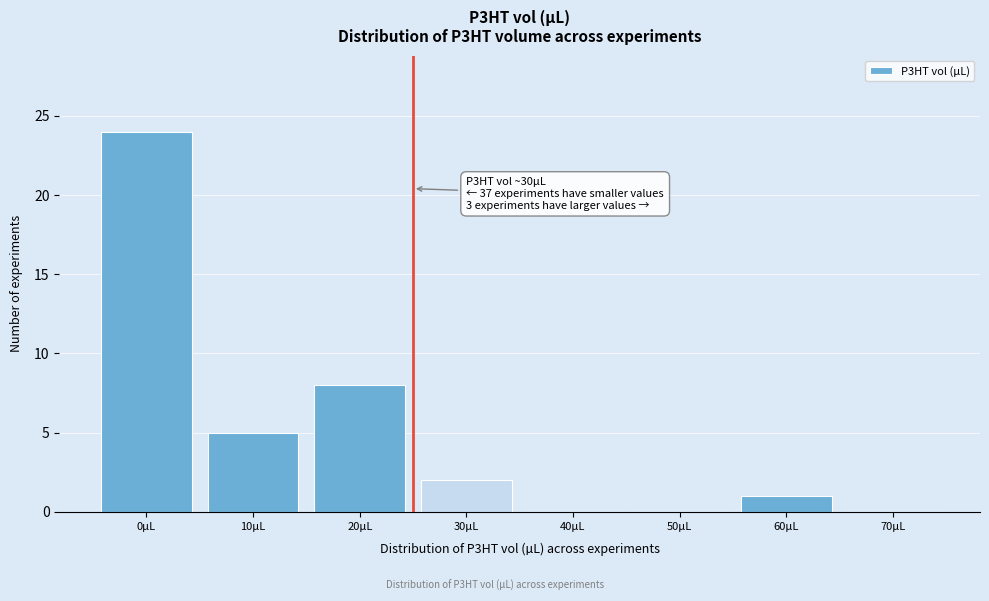

Reading right to left, transcribe all the data shown in this chart.

70µL=0	60µL=1	50µL=0	40µL=0	30µL=2	20µL=8	10µL=5	0µL=24